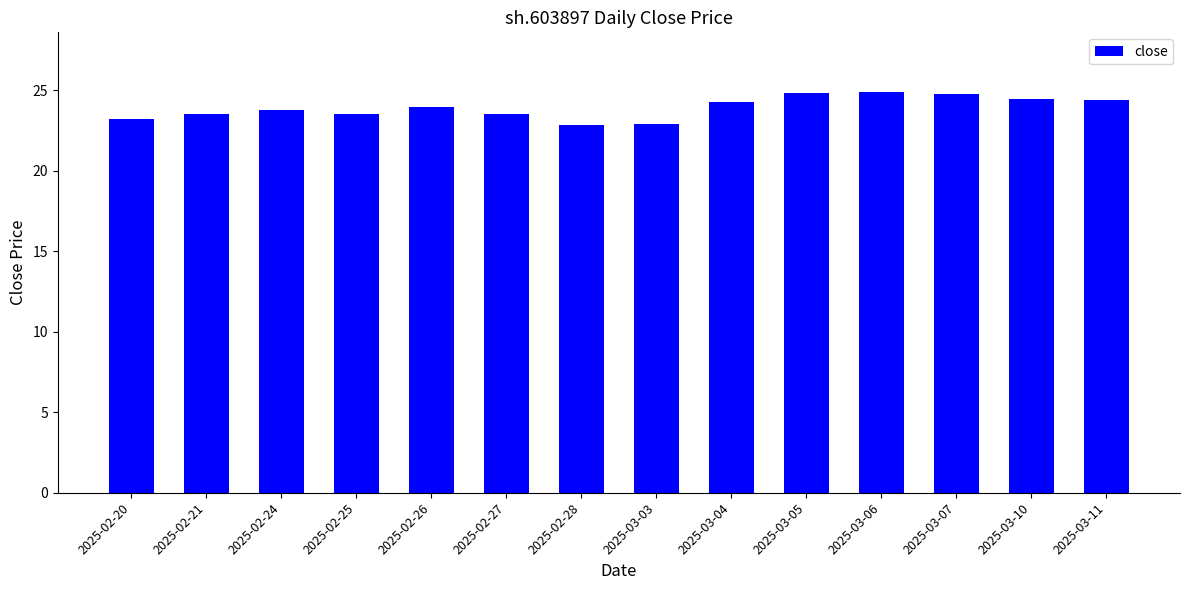

How many bars are there in total?

14